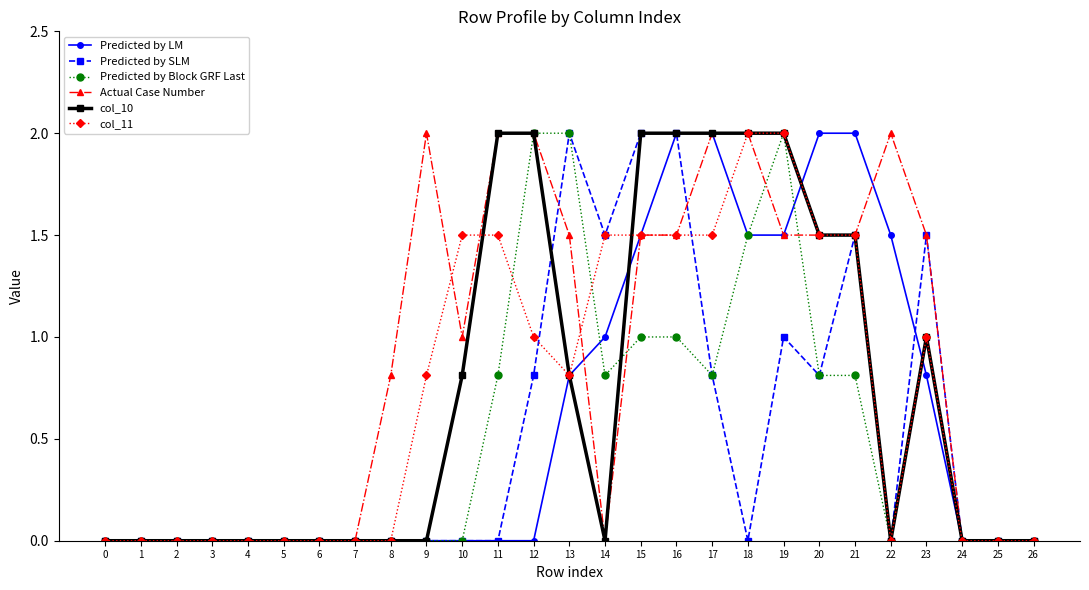

What is the value of the col_11 point at the 22nd from the left?

1.5